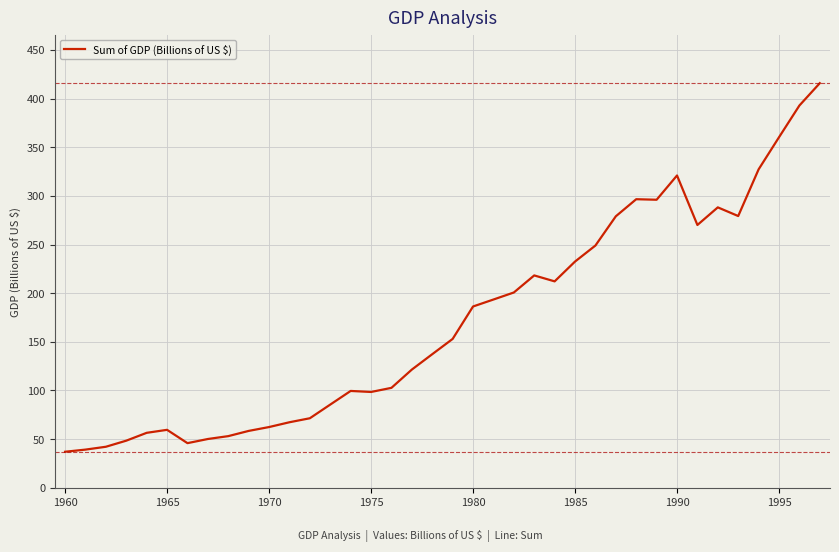

What is the difference between the maximum and minimum values?

378.8